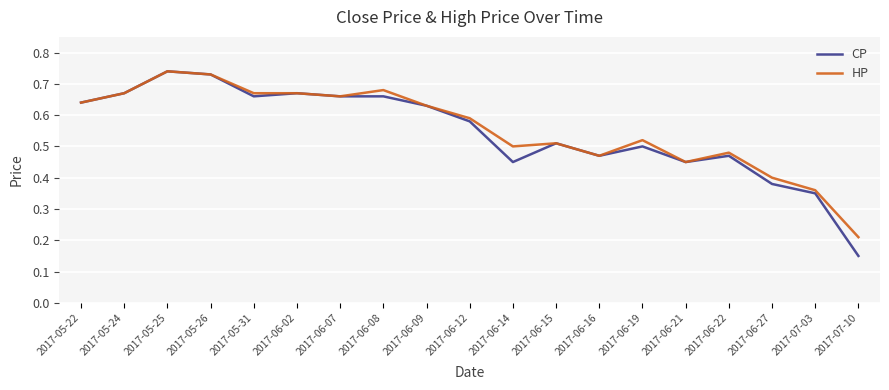

Is it true that HP equals 0.5 at 2017-06-21?

True